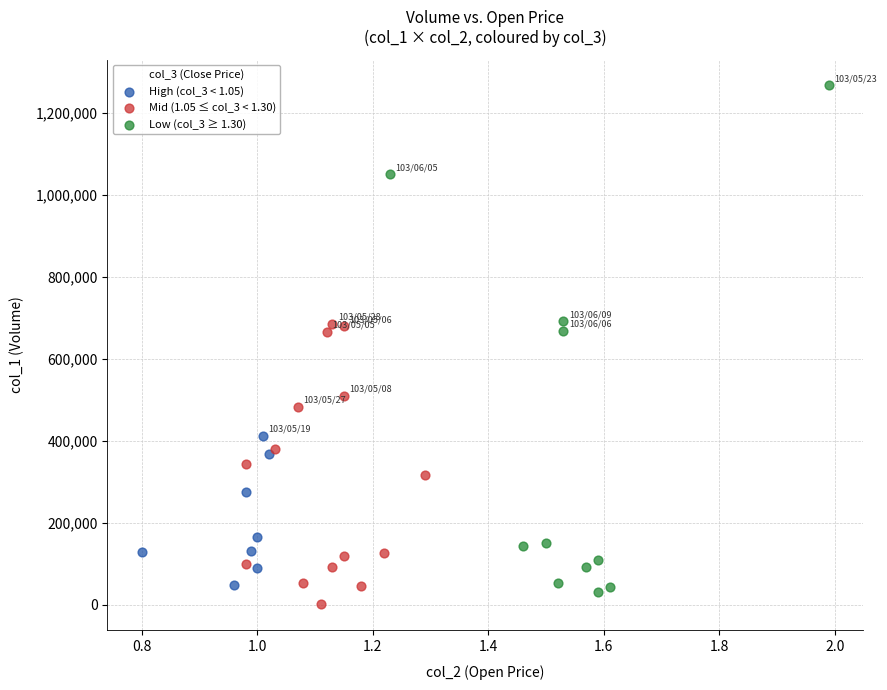

Which series reaches the maximum Y coordinate?

Low (col_3 ≥ 1.30)